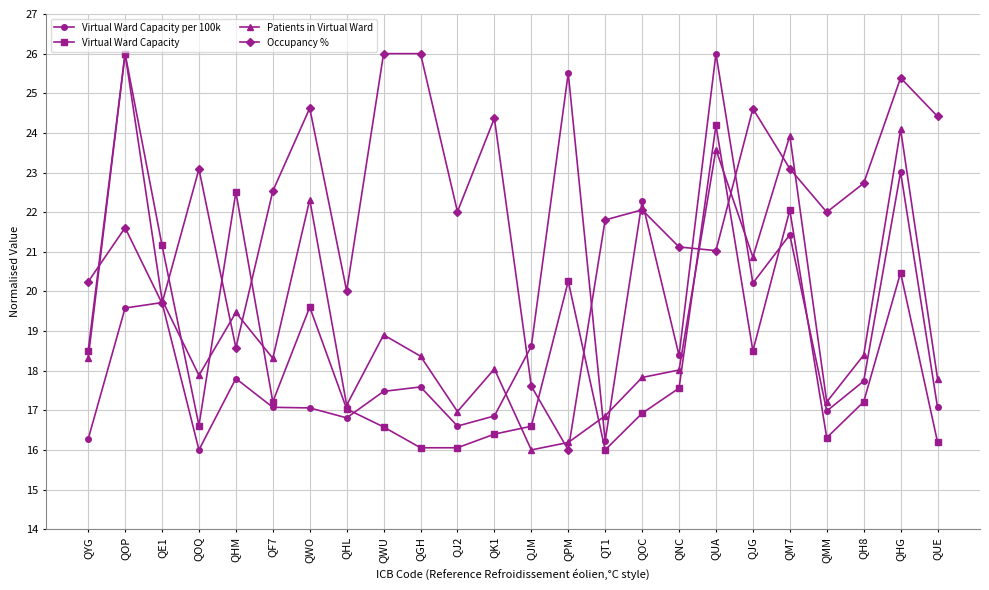

What is the sum of all Virtual Ward Capacity per 100k values?

452.3